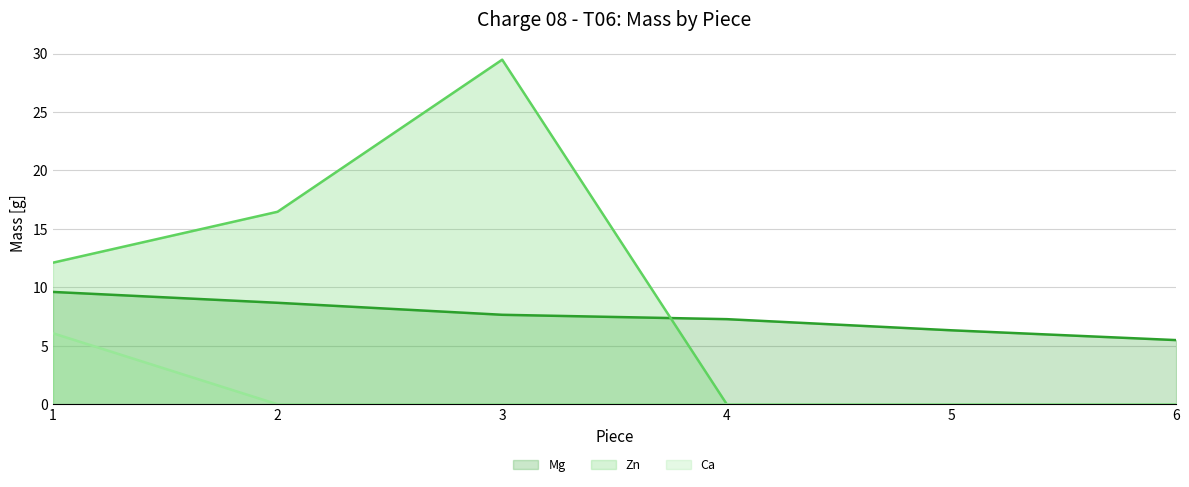

Rank the series by their maximum value, from highest to lowest.

Zn, Mg, Ca